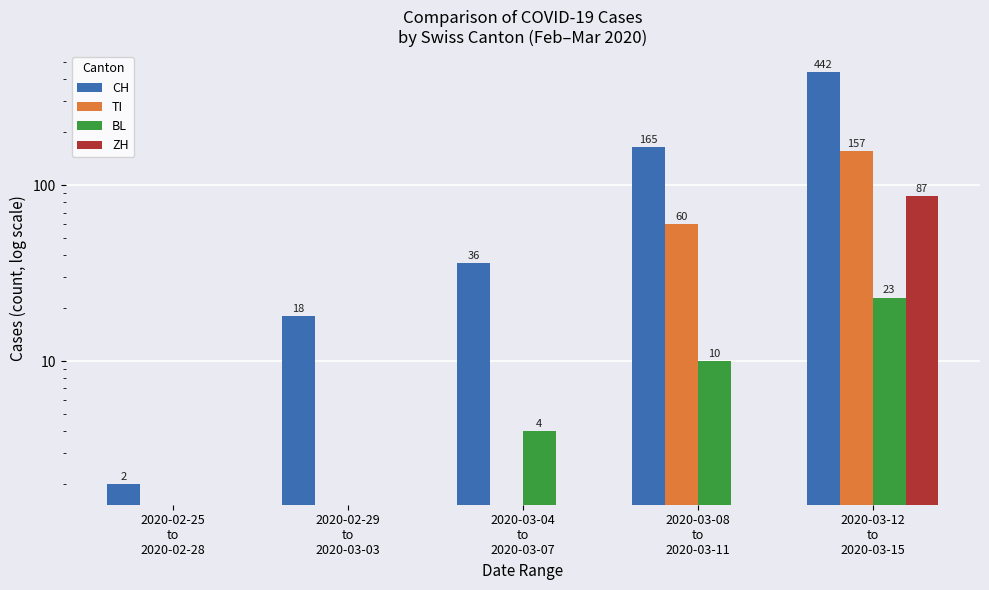

How many data points in BL are above 4?

2